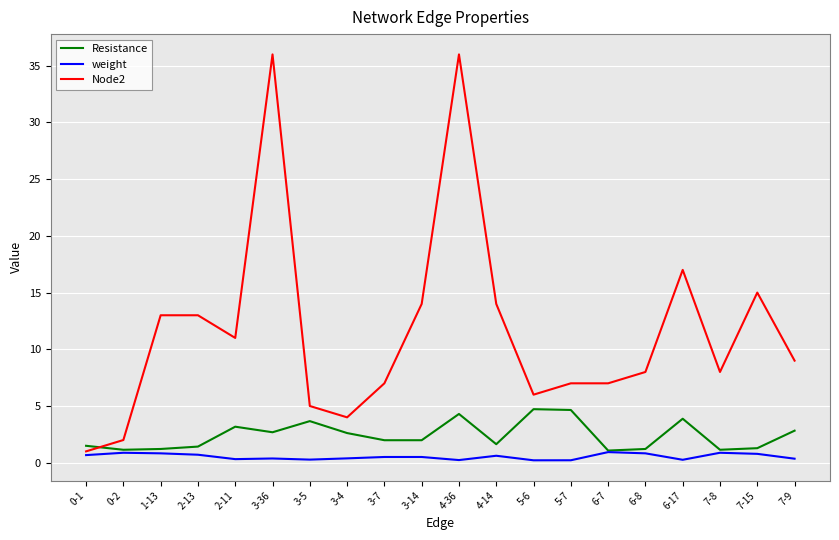

In weight, how many points are lower than both neighbors (excluding endpoints)?

5